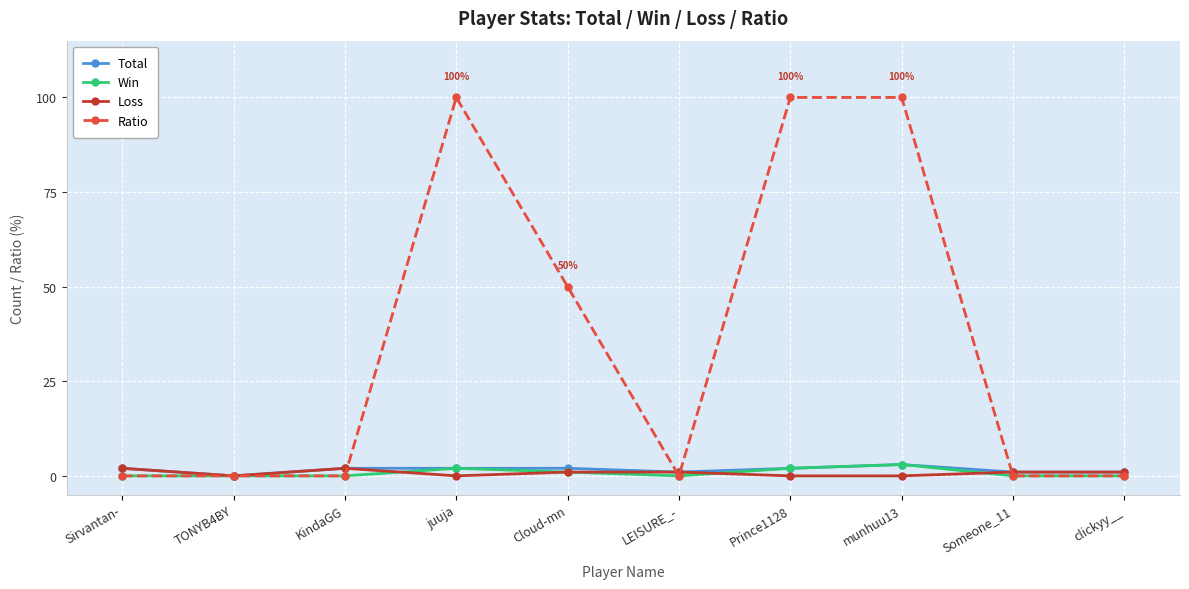

How many data points does each series have?

10